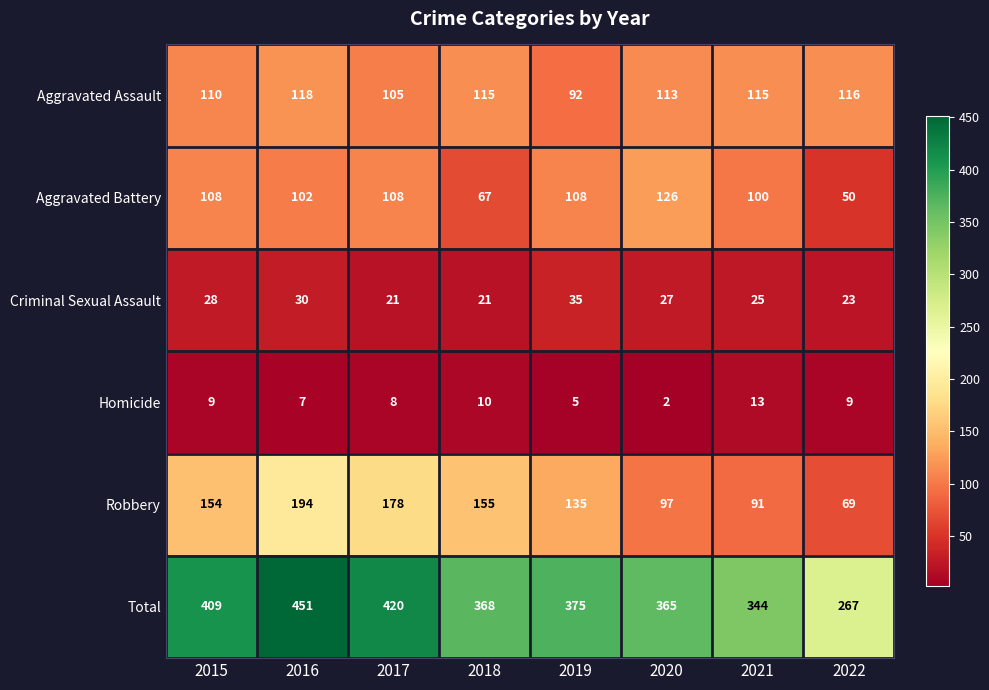

What is the greatest value displayed?

451